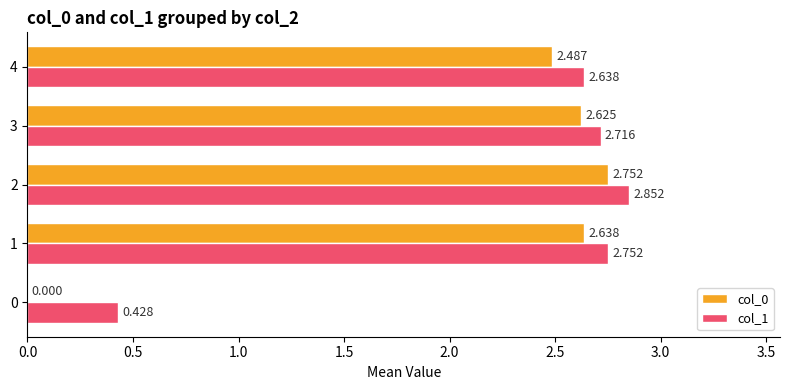

Is the value of col_1 at 1 greater than the value of col_0 at 3?

Yes